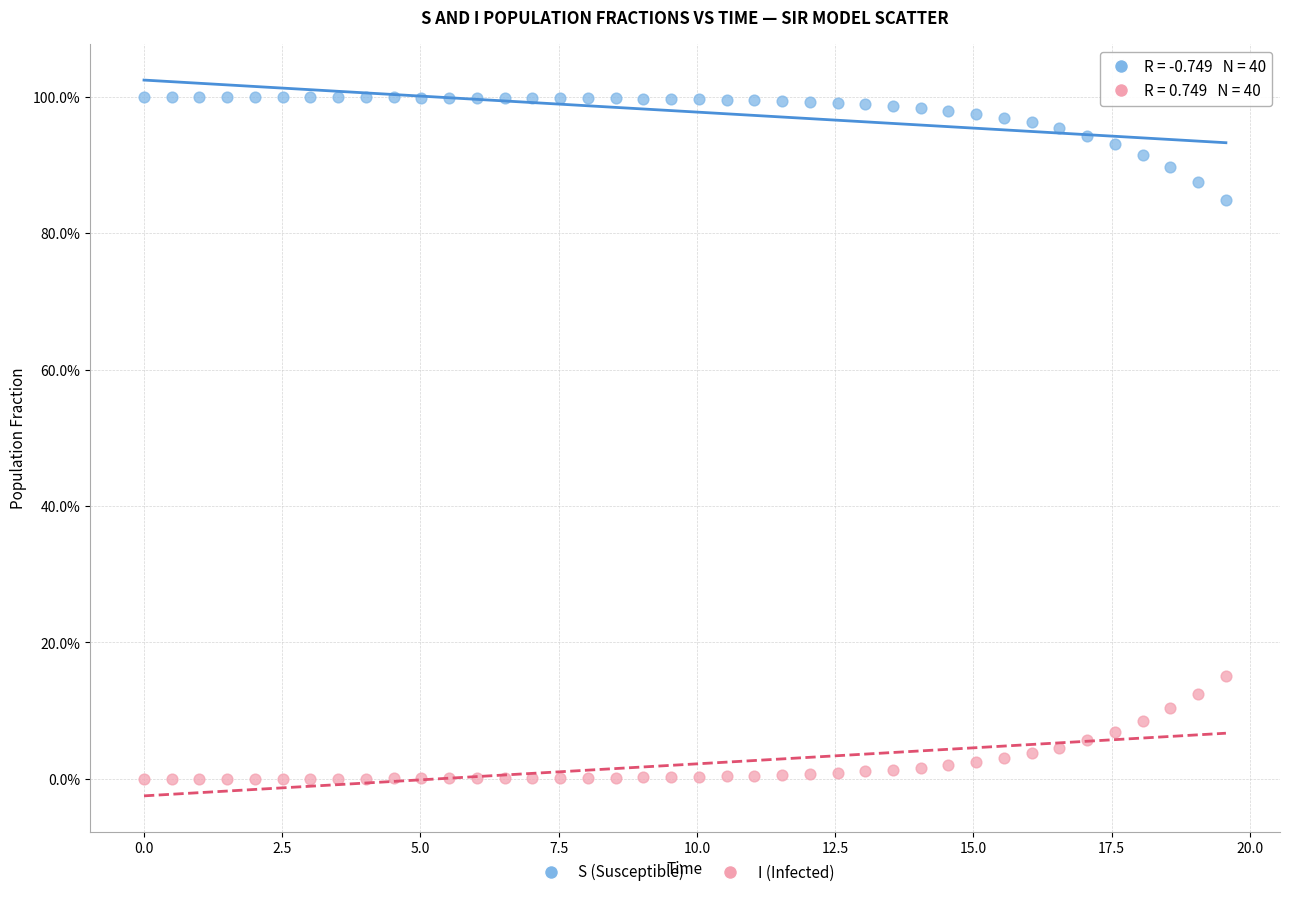

What are all the series names shown in the legend?

S (Susceptible), I (Infected)